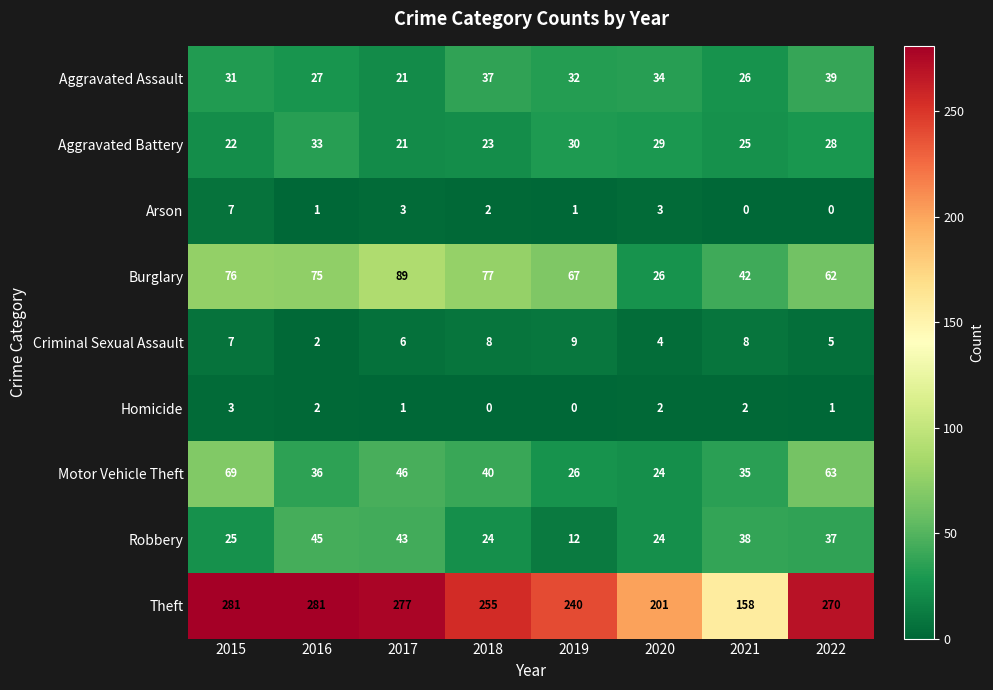

Which series has the largest total across all categories?

Theft